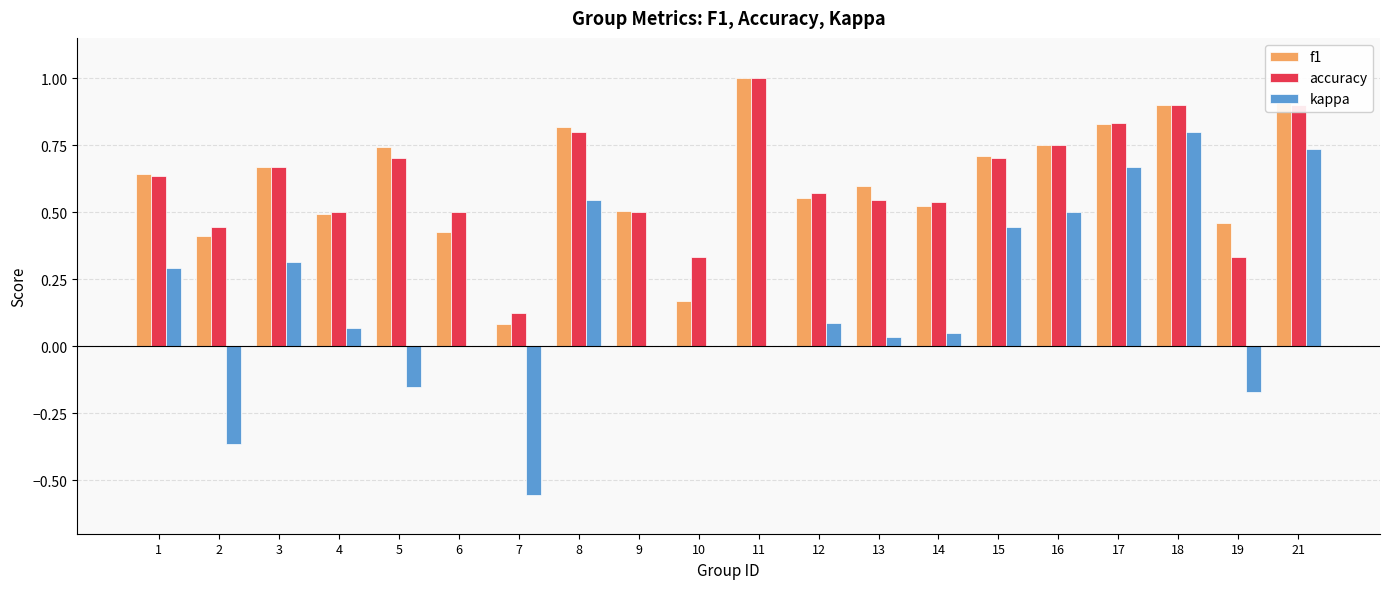

At which label is f1 closest to 0?

7